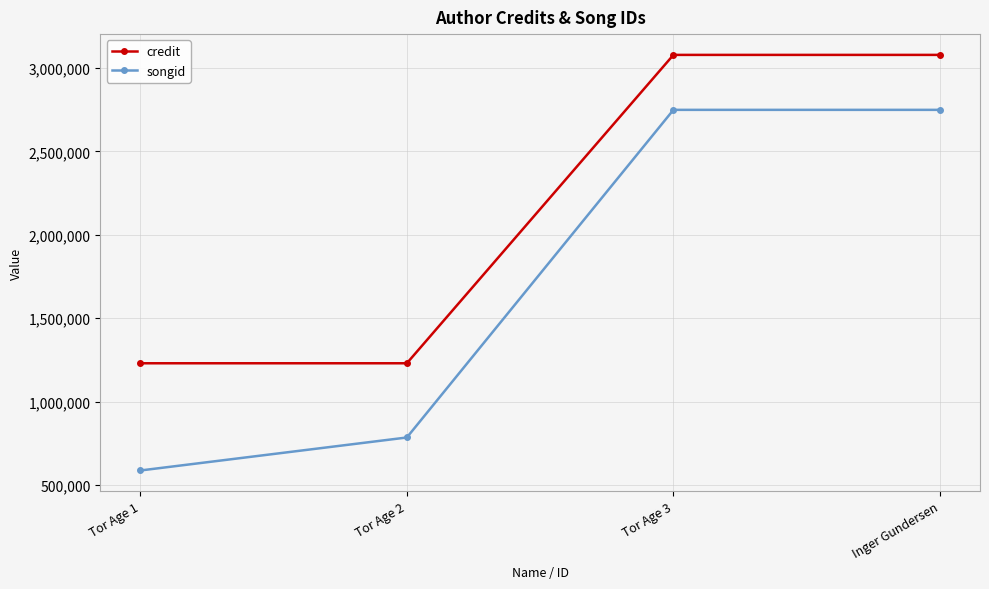

At Inger Gundersen, list the series in order from smallest to largest.

songid, credit